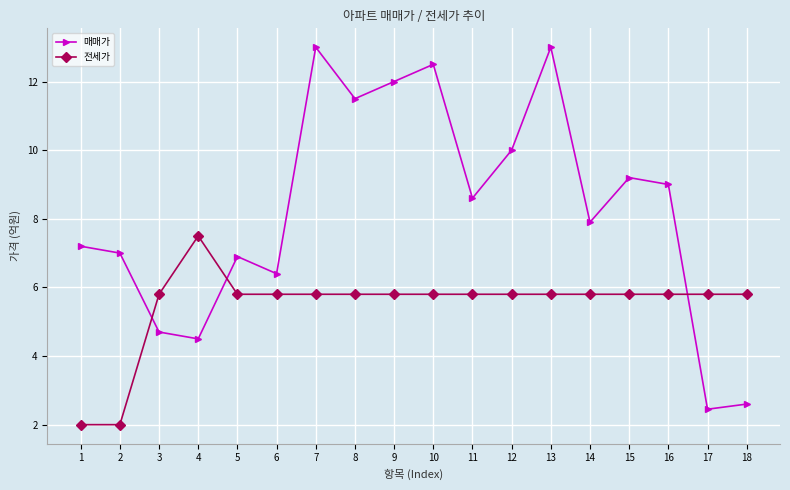

List the series in order of their peak value, lowest first.

전세가, 매매가